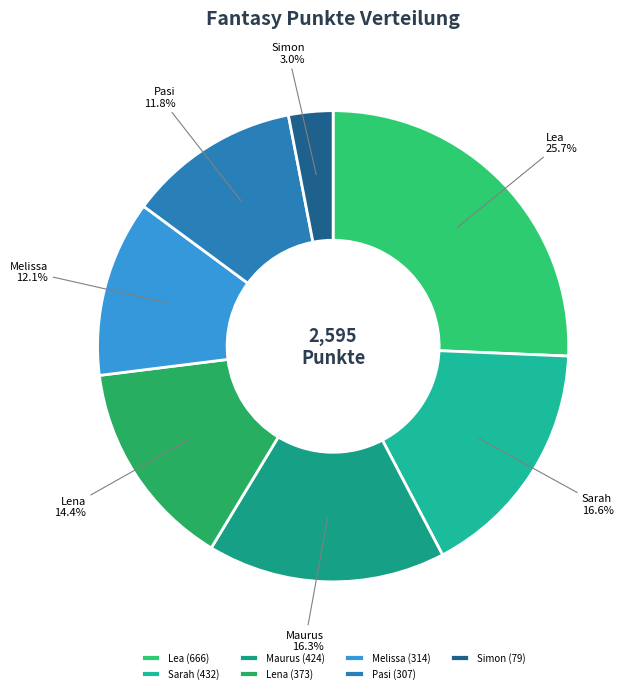

Is it true that Simon is 3% of the pie?

True